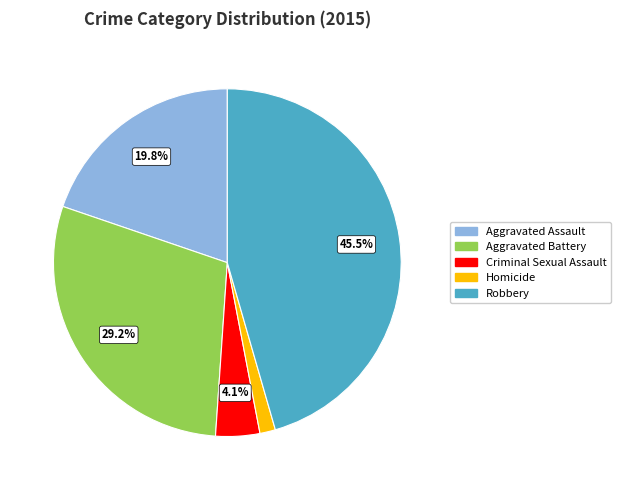

Rank the categories by value from lowest to highest.

Homicide, Criminal Sexual Assault, Aggravated Assault, Aggravated Battery, Robbery